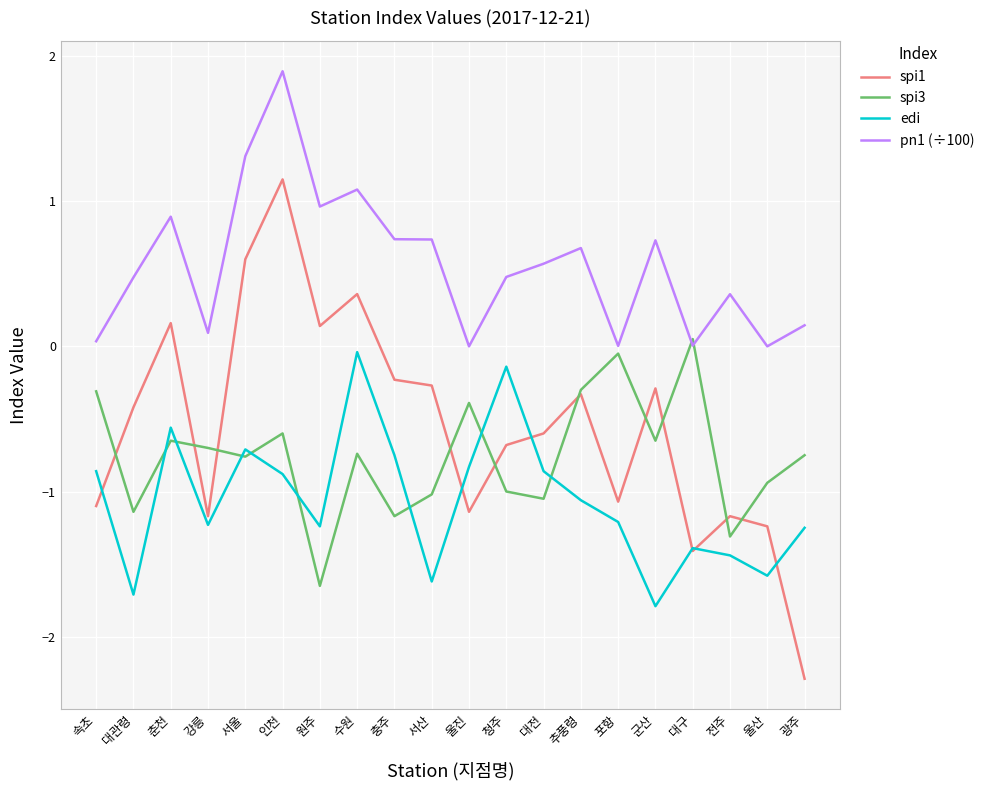

What are all the series names shown in the legend?

spi1, spi3, edi, pn1 (÷100)